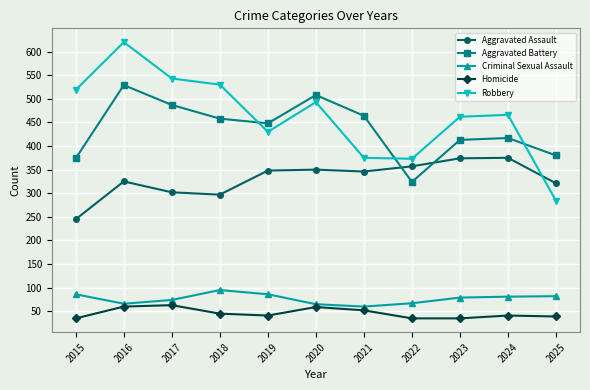

Rank the series at 2015 from lowest to highest value.

Homicide, Criminal Sexual Assault, Aggravated Assault, Aggravated Battery, Robbery